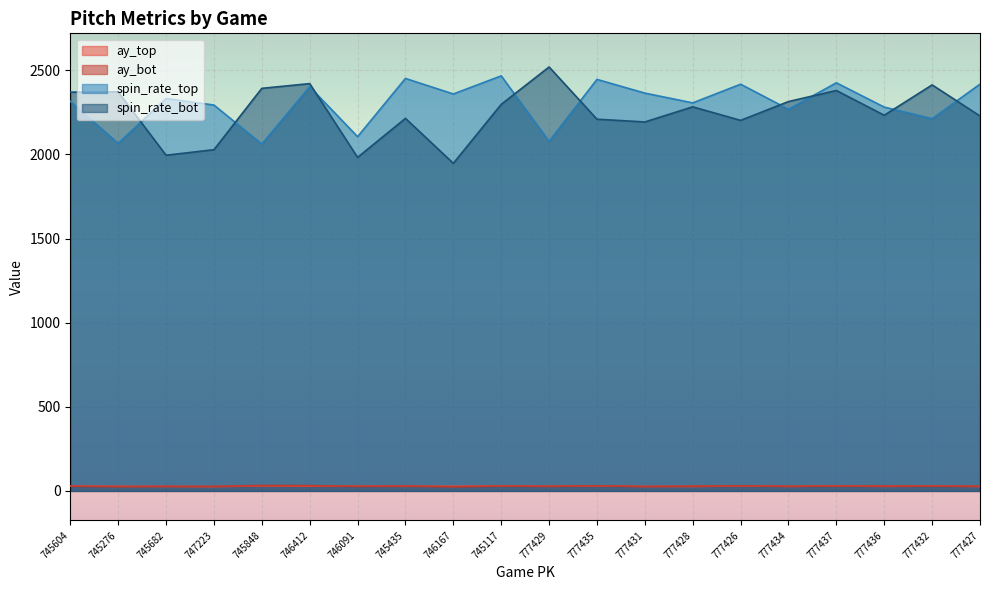

What is the label of the 12th point from the left?

777435